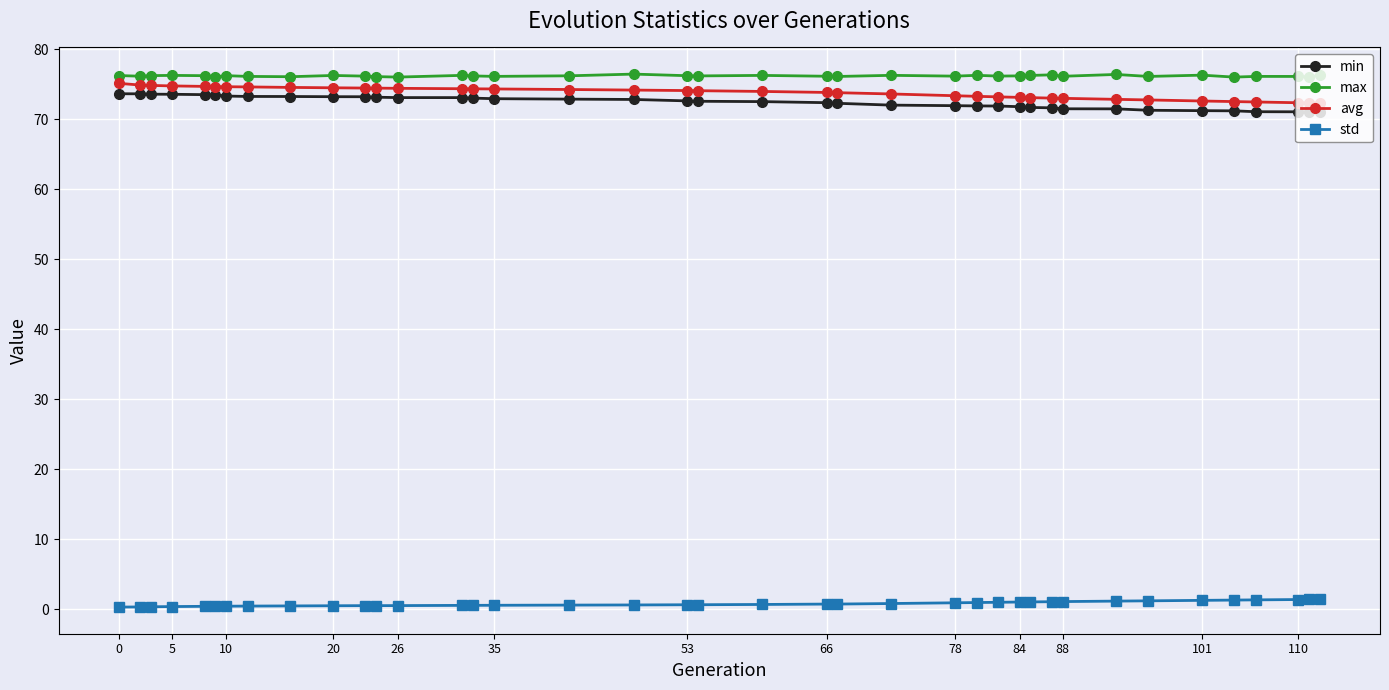

What is the maximum value shown in the chart?

76.5